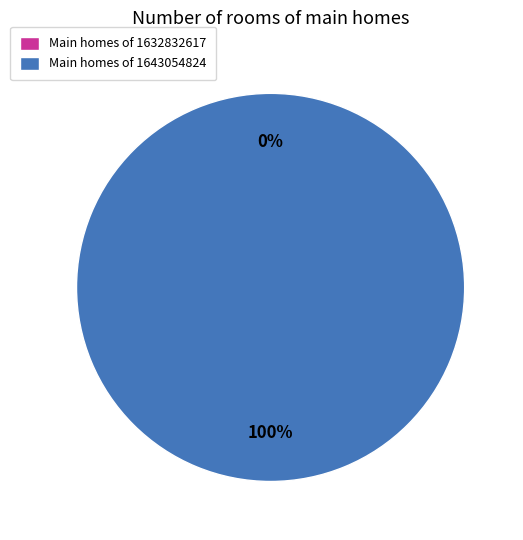

To the nearest percent, what percentage of the pie is 1643054824?

100%